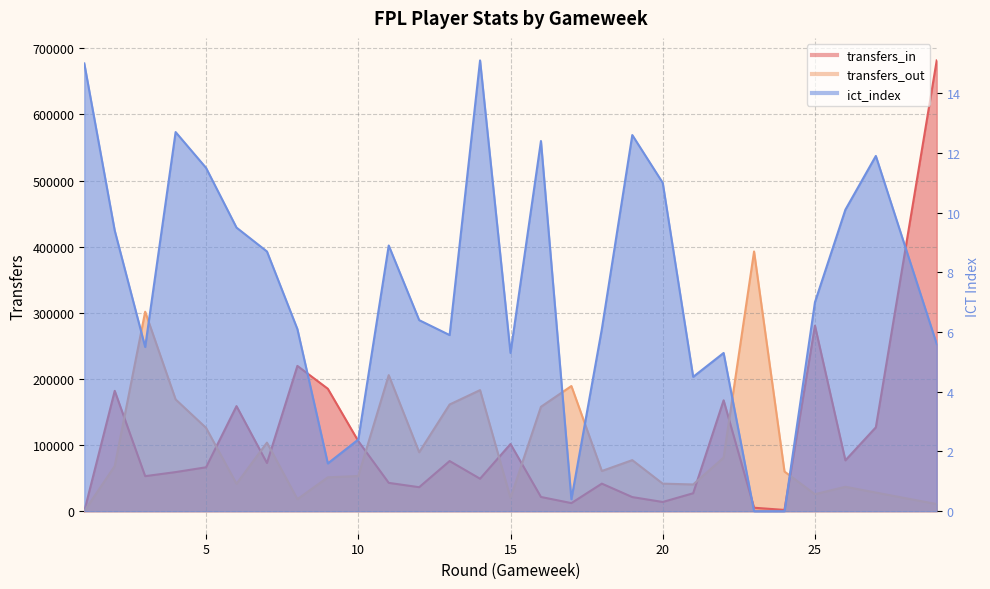

List the series in order of their peak value, highest first.

transfers_in, transfers_out, ict_index